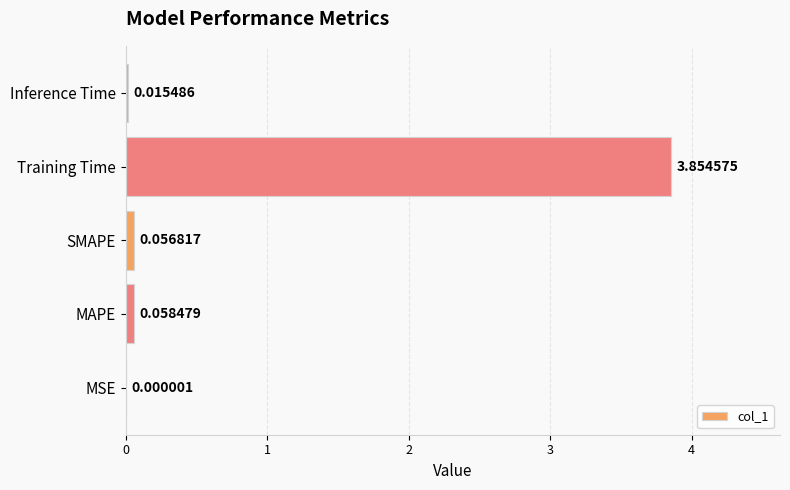

Where is the data nearest to the value 1?

MAPE